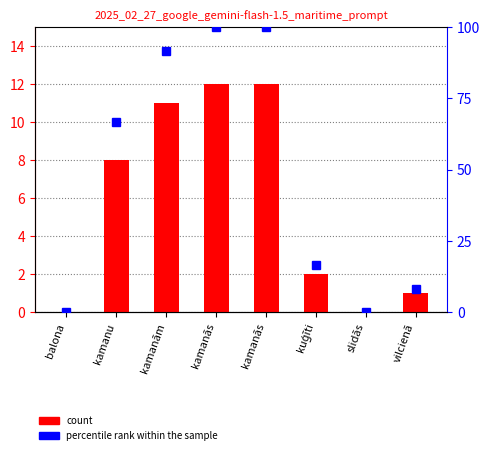

Is it true that count equals 0.0 at slidās?

True